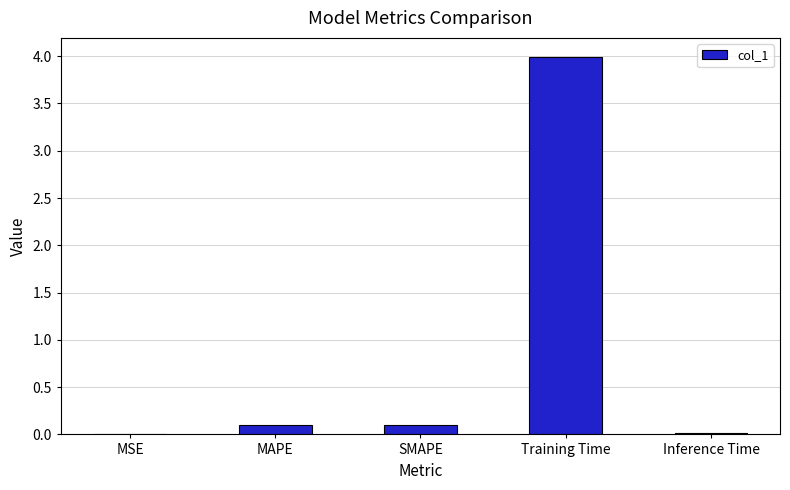

What is the change in value from MSE to Training Time?

+4.0